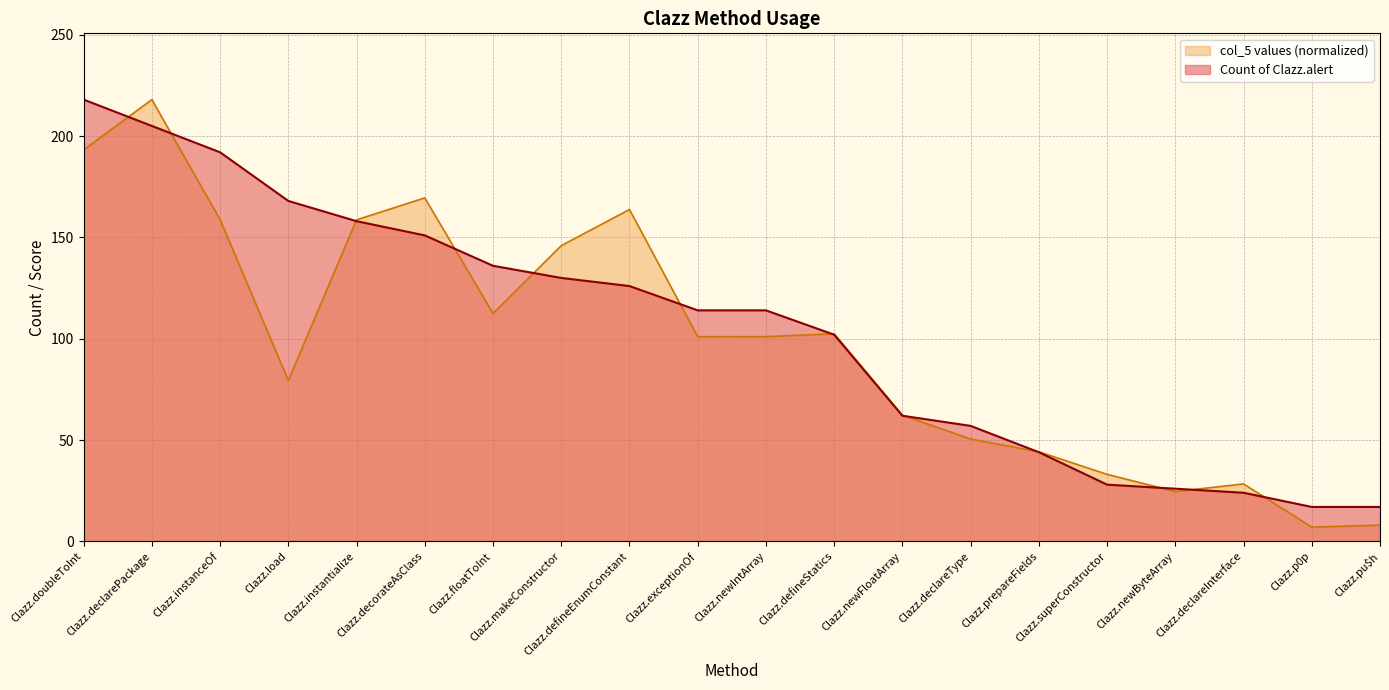

Reading left to right, extract all data points from this chart.

Count of Clazz.alert: 218.0	205.0	192.0	168.0	158.0	151.0	136.0	130.0	126.0	114.0	114.0	102.0	62.0	57.0	44.0	28.0	26.0	24.0	17.0	17.0
col_5 values: 193.2	218.0	158.8	79.4	158.7	169.5	112.5	145.9	163.8	101.0	101.0	102.4	62.3	50.5	44.2	33.1	24.6	28.4	7.0	8.0